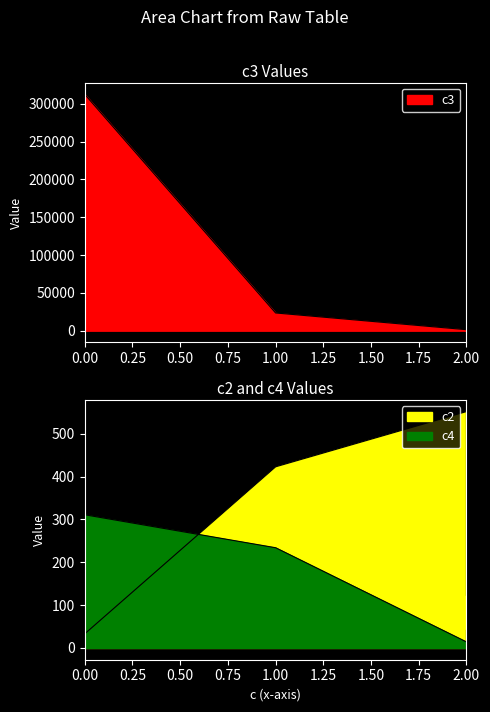

Which has a higher value, 2 or 2?

2